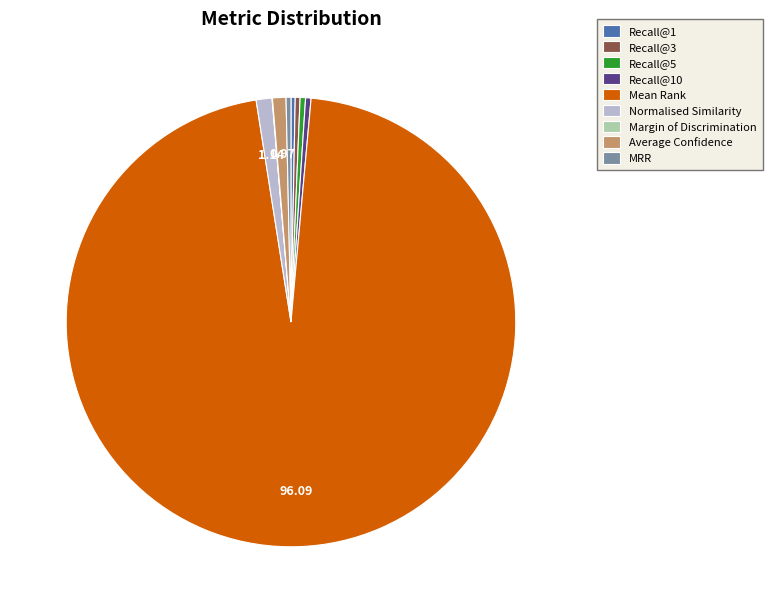

Is there a majority slice in this chart?

Yes